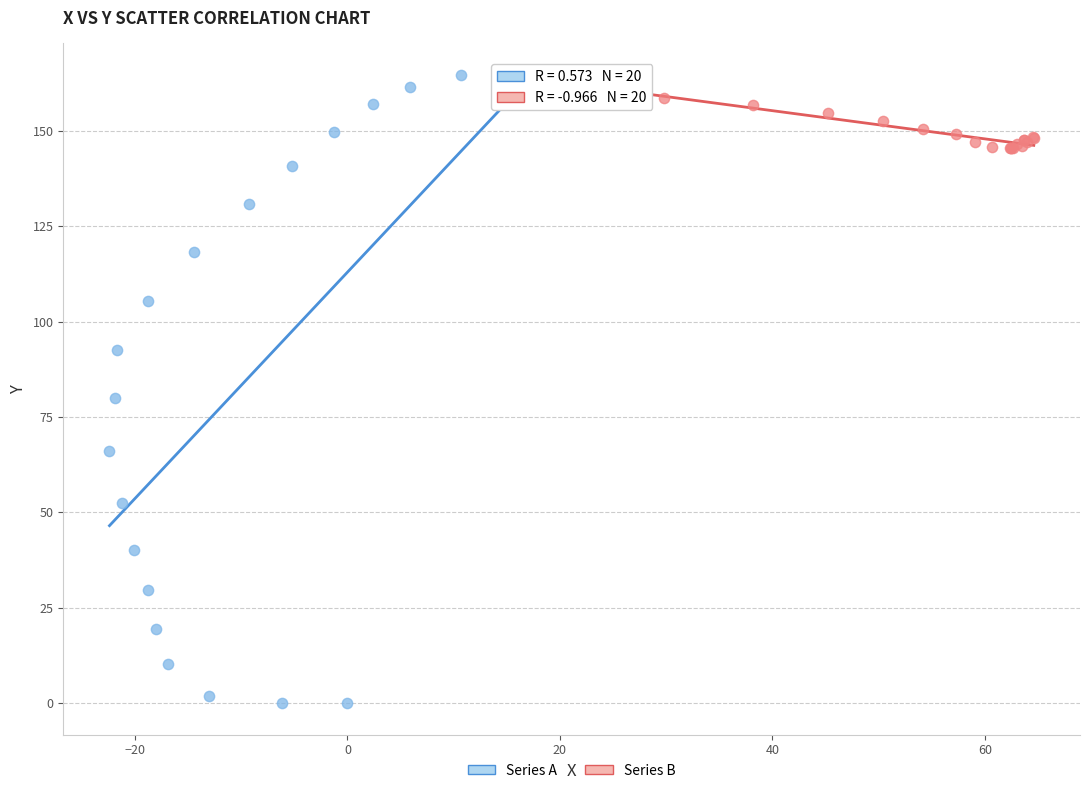

What are all the series names shown in the legend?

Series A, Series B